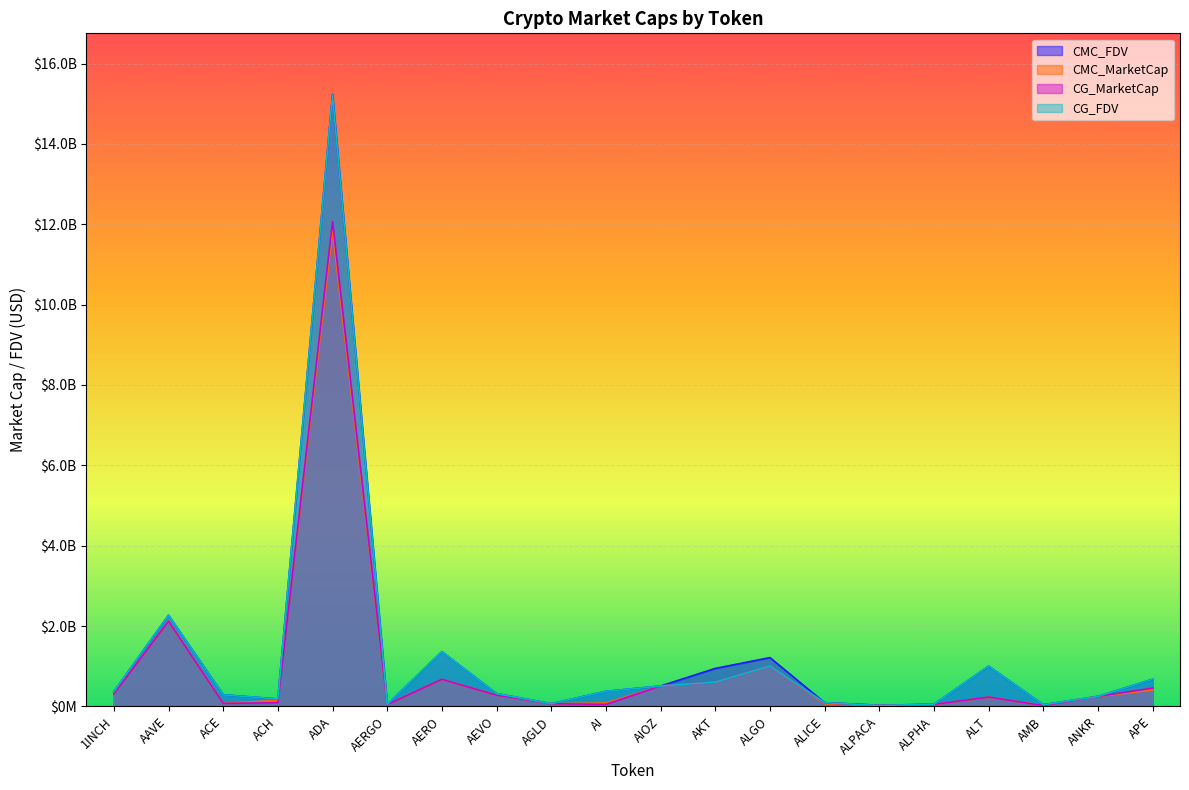

How many interior local peaks does the CMC_MarketCap series have?

5